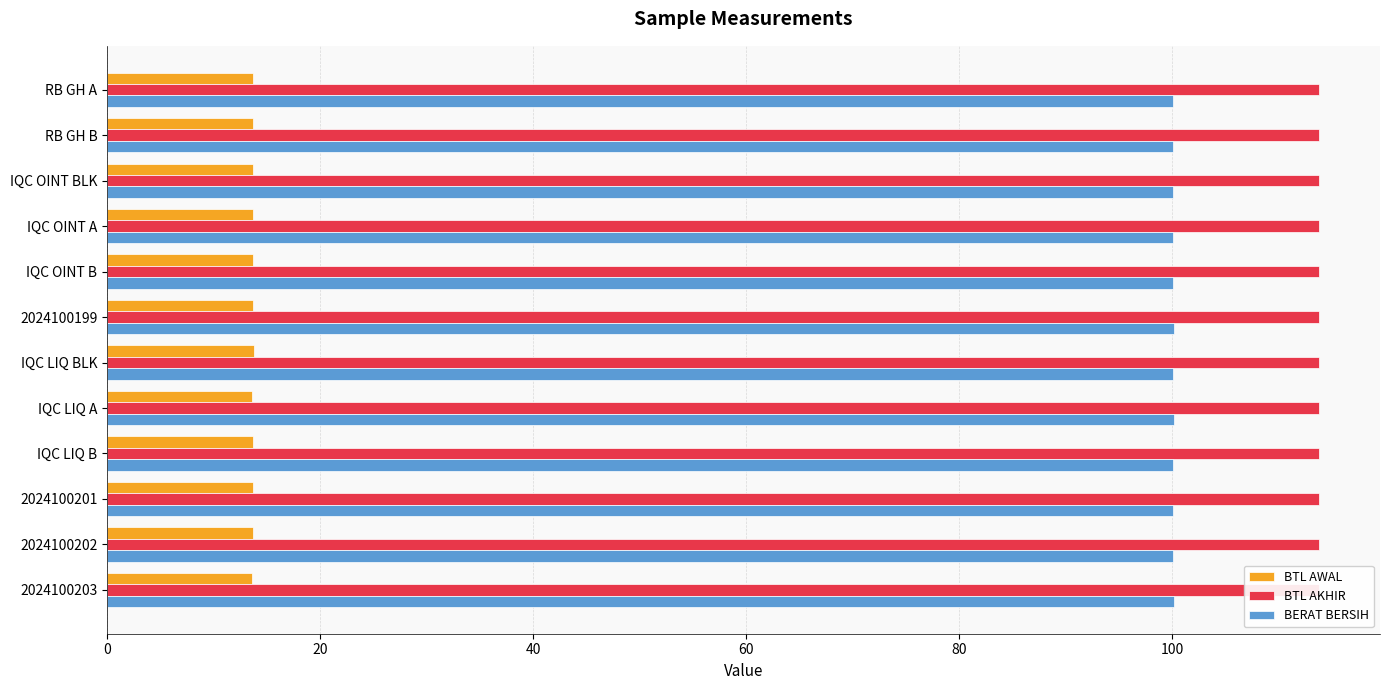

At IQC OINT BLK, list the series in order from largest to smallest.

BTL AKHIR, BERAT BERSIH, BTL AWAL